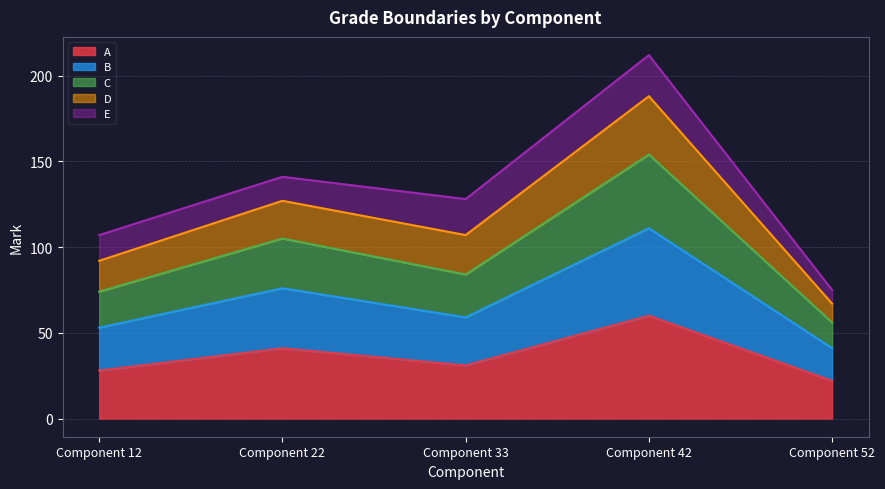

What is the approximate value of D at Component 22, to the nearest 50?

150